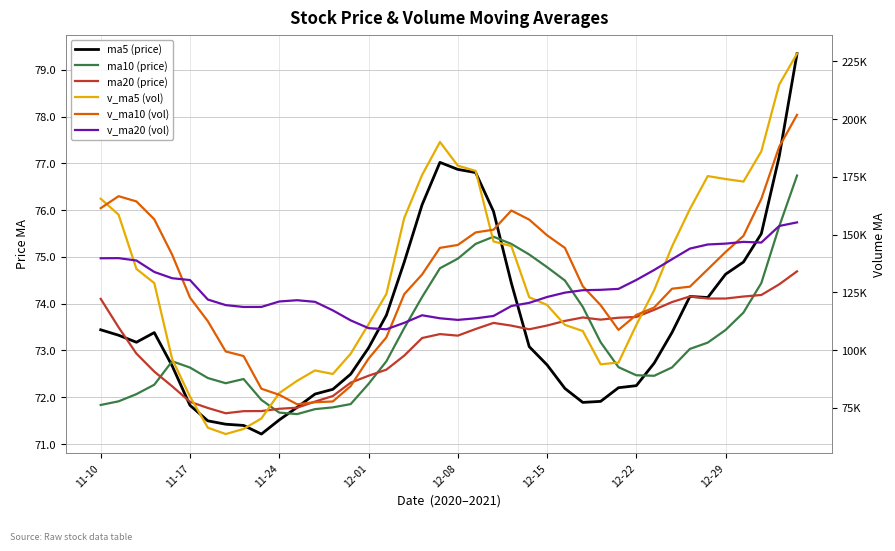

Reading left to right, list all the values displayed in this chart.

ma5: 73.4	73.3	73.2	73.4	72.7	71.8	71.5	71.4	71.4	71.2	71.5	71.8	72.1	72.2	72.5	73.1	73.8	74.9	76.1	77.0	76.9	76.8	76.0	74.4	73.1	72.7	72.2	71.9	71.9	72.2	72.2	72.7	73.4	74.2	74.1	74.6	74.9	75.5	77.1	79.3
ma10: 71.8	71.9	72.1	72.3	72.8	72.6	72.4	72.3	72.4	71.9	71.7	71.6	71.7	71.8	71.9	72.3	72.8	73.5	74.1	74.8	75.0	75.3	75.4	75.3	75.1	74.8	74.5	73.9	73.2	72.6	72.5	72.5	72.6	73.0	73.2	73.4	73.8	74.4	75.6	76.7
ma20: 74.1	73.5	72.9	72.5	72.2	71.9	71.8	71.7	71.7	71.7	71.8	71.8	71.9	72.0	72.3	72.5	72.6	72.9	73.3	73.3	73.3	73.5	73.6	73.5	73.5	73.5	73.6	73.7	73.7	73.7	73.7	73.9	74.0	74.2	74.1	74.1	74.2	74.2	74.4	74.7
v_ma5: 165527.5	158613.1	135157.1	128995.7	96150.4	79901.9	66408.1	63672.4	65874.1	70412.0	81394.9	86714.9	91204.1	89660.9	98443.0	111174.2	124318.0	157197.6	175789.4	190067.9	179841.6	177556.1	147025.3	145033.1	122886.3	119536.1	110904.9	108261.5	93859.6	94601.7	110910.3	125972.7	144881.0	161053.5	175316.1	174041.0	172938.4	186027.9	214912.4	228317.6
v_ma10: 161436.3	166619.1	164345.5	156623.3	141309.6	122714.7	112510.6	99414.7	97434.9	83281.2	80648.4	76561.5	77438.2	77767.5	84427.5	96284.6	105516.4	124200.9	132725.1	144255.5	145507.9	150937.1	152111.4	160411.2	156477.1	149688.9	144230.5	127643.4	119446.3	108744.0	115223.2	118438.8	126571.2	127456.5	134958.9	142475.6	149455.5	165454.5	187982.9	201816.9
v_ma20: 139750.9	139800.7	138778.1	133827.4	131112.0	130315.9	121881.4	119472.2	118674.6	118689.3	121042.4	121590.3	120891.9	117195.4	112868.5	109499.6	109013.5	111807.8	115080.0	113768.3	113078.2	113749.3	114774.8	119089.4	120452.3	122986.7	124873.5	125922.1	126085.7	126499.7	130365.6	134687.9	139341.3	143933.9	145718.0	146082.2	146843.0	146548.9	153714.6	155280.5